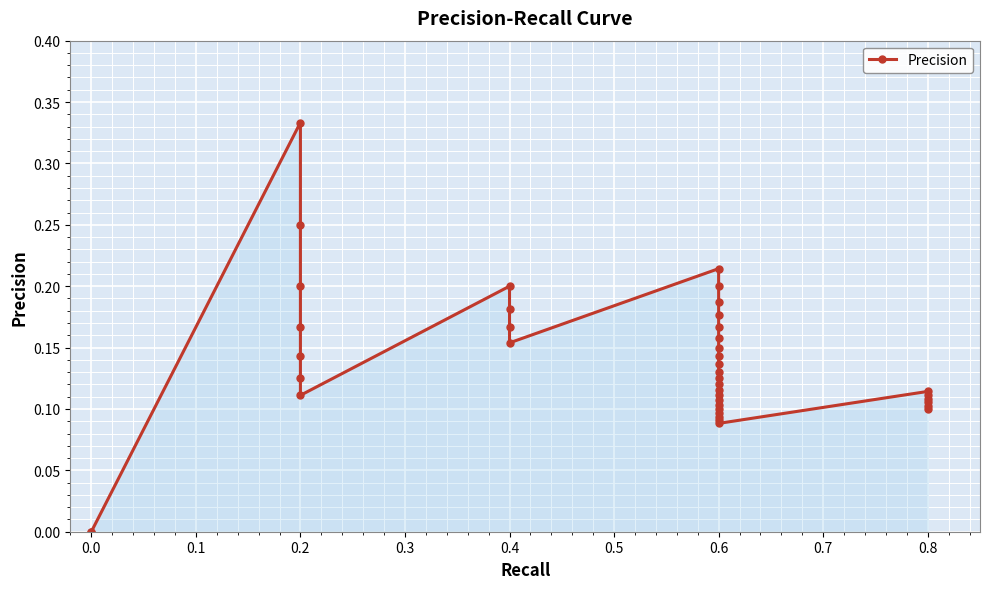

What is the maximum value shown in the chart?

0.3